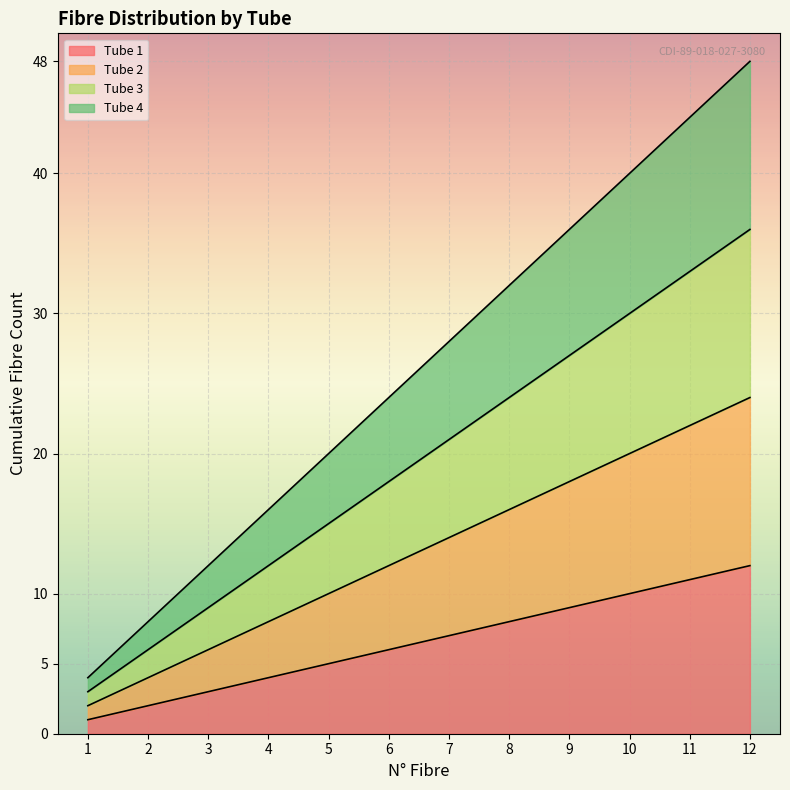

What is the difference between the Tube 4 values at 12 and 2?

40